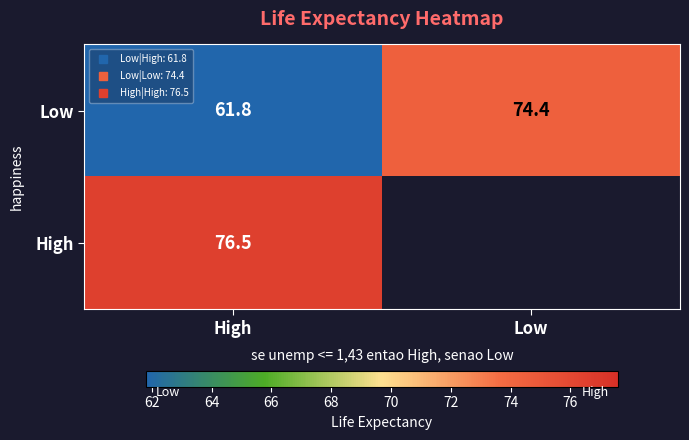

How many distinct data groups are displayed?

2